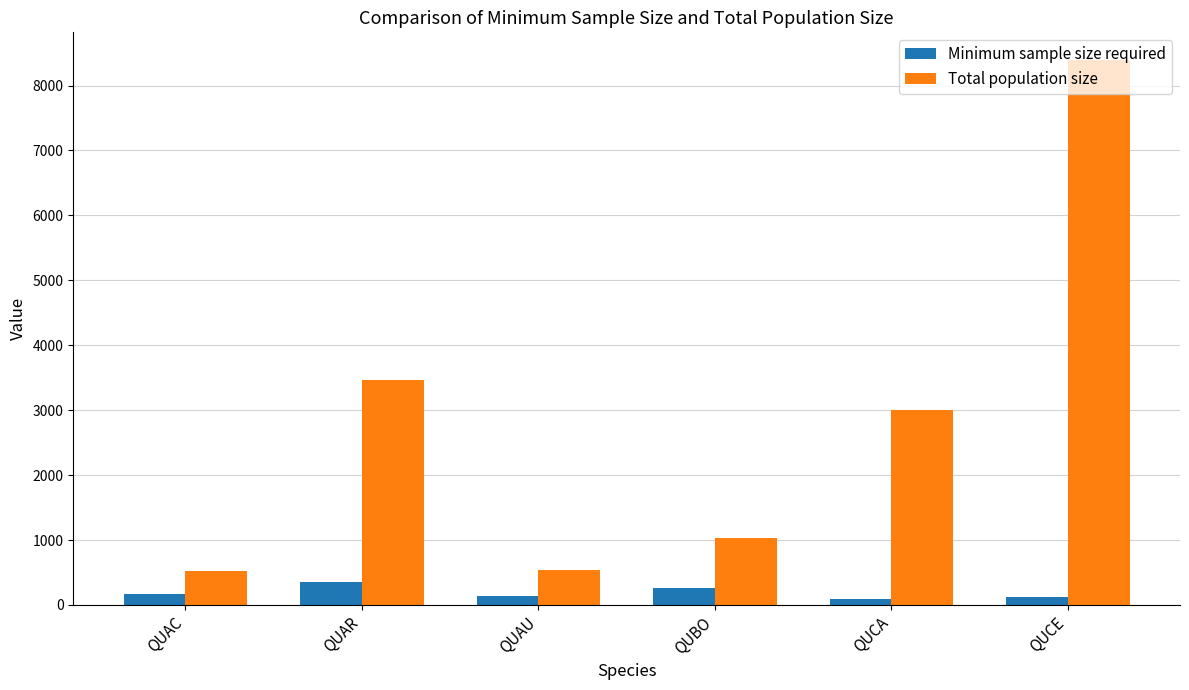

What is the difference between the maximum and second lowest values in the Total population size series?

7860